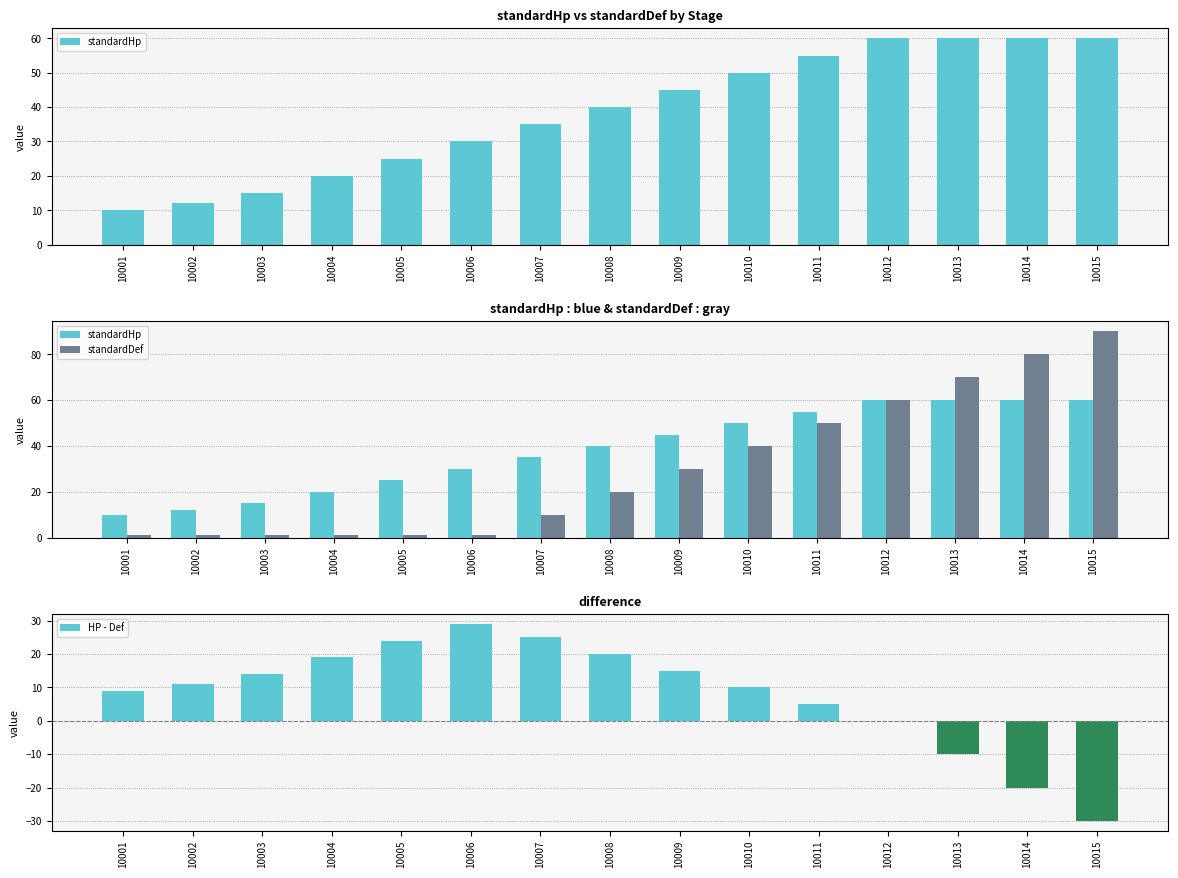

Count the standardHp values in the range 20 to 60.

12